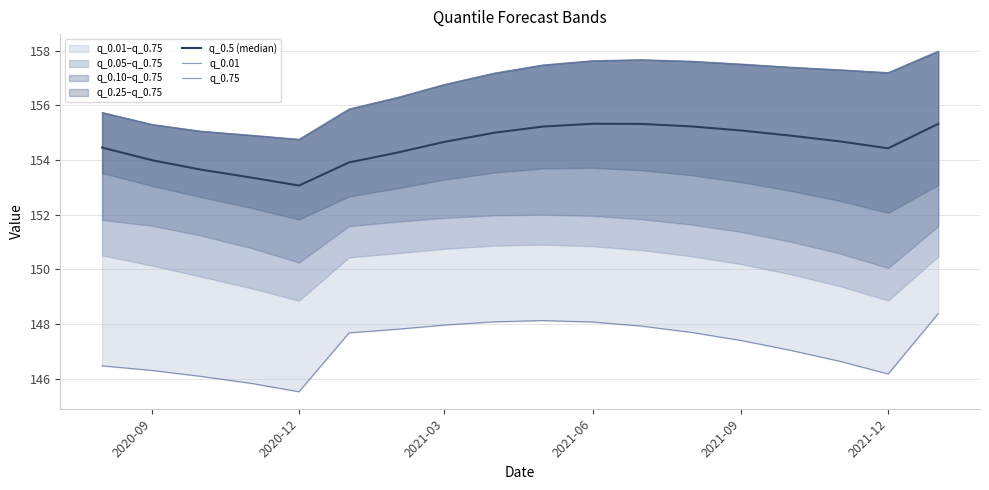

Which series has the largest total across all categories?

q_0.75